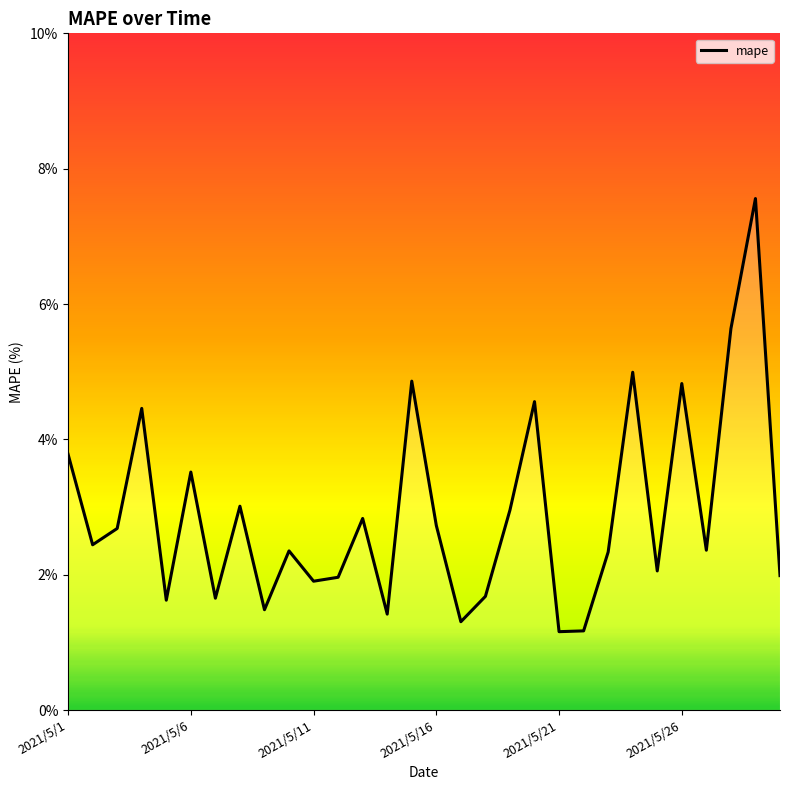

What is the greatest value displayed?

7.6